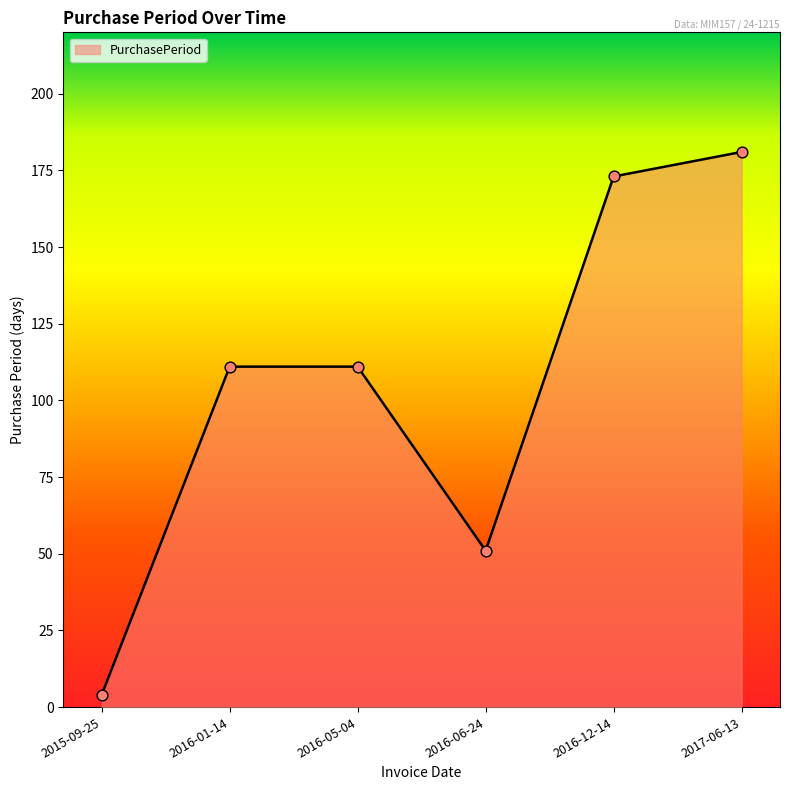

Between 2016-05-04 and 2017-06-13, which is larger?

2017-06-13